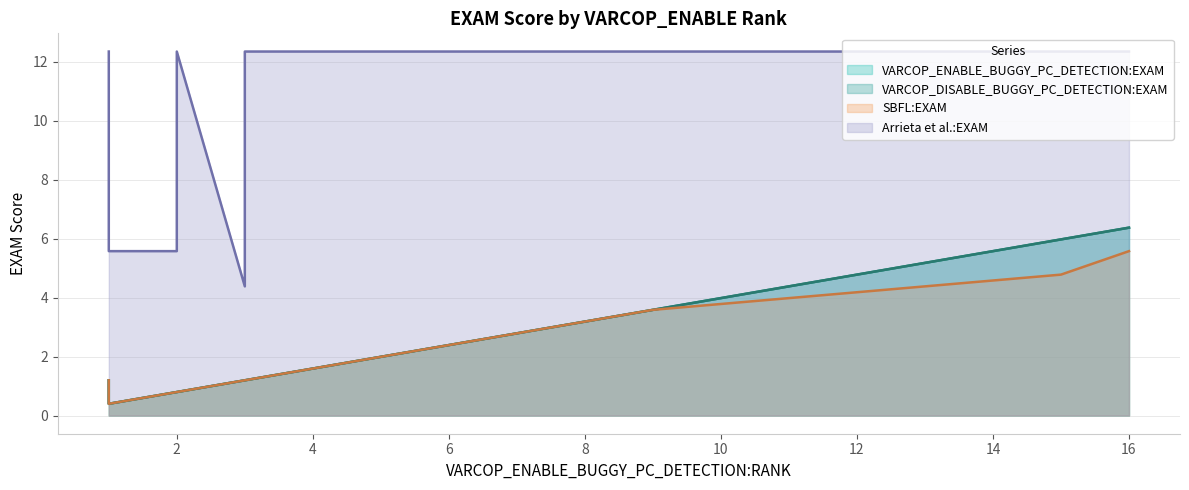

What is the difference between the VARCOP_DISABLE_BUGGY_PC_DETECTION:EXAM values at 4 and 2?

0.8